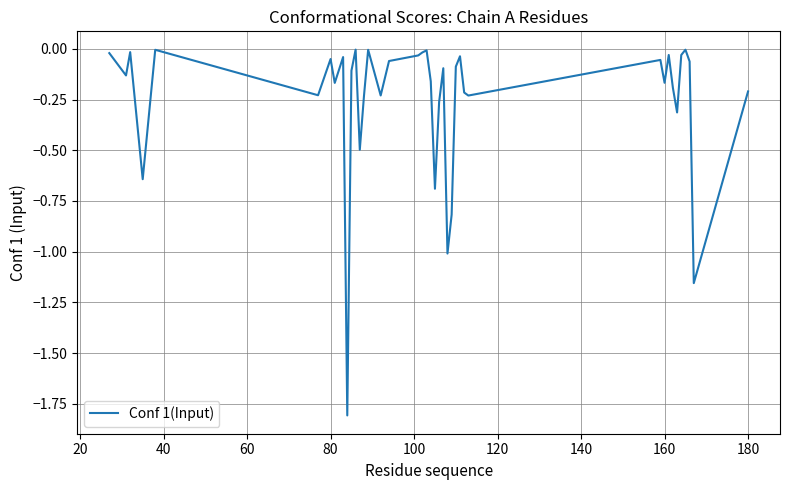

What is the difference between the maximum and minimum values?

1.8